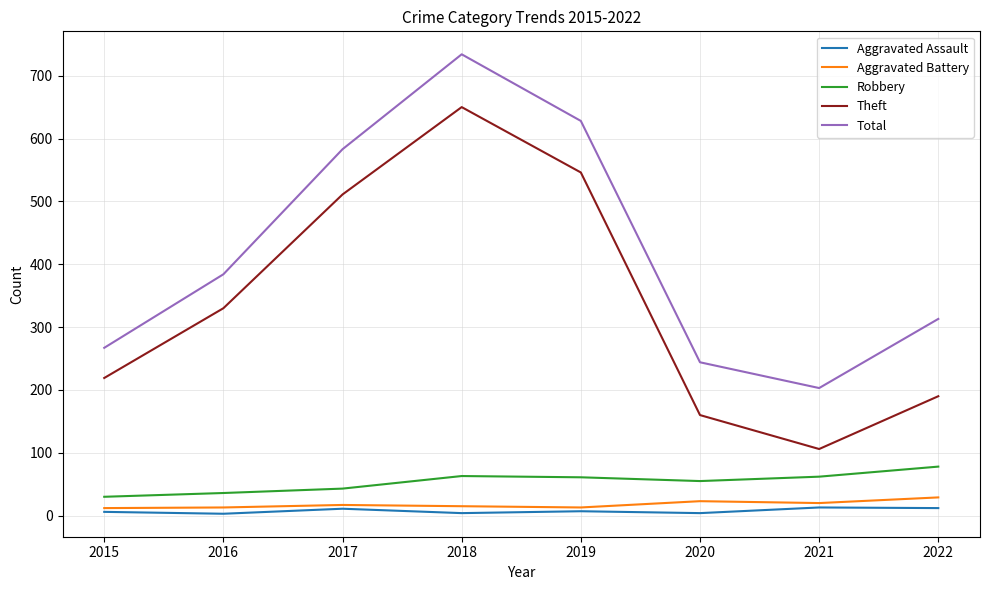

The value of Robbery at 2016 is 36. True or false?

True